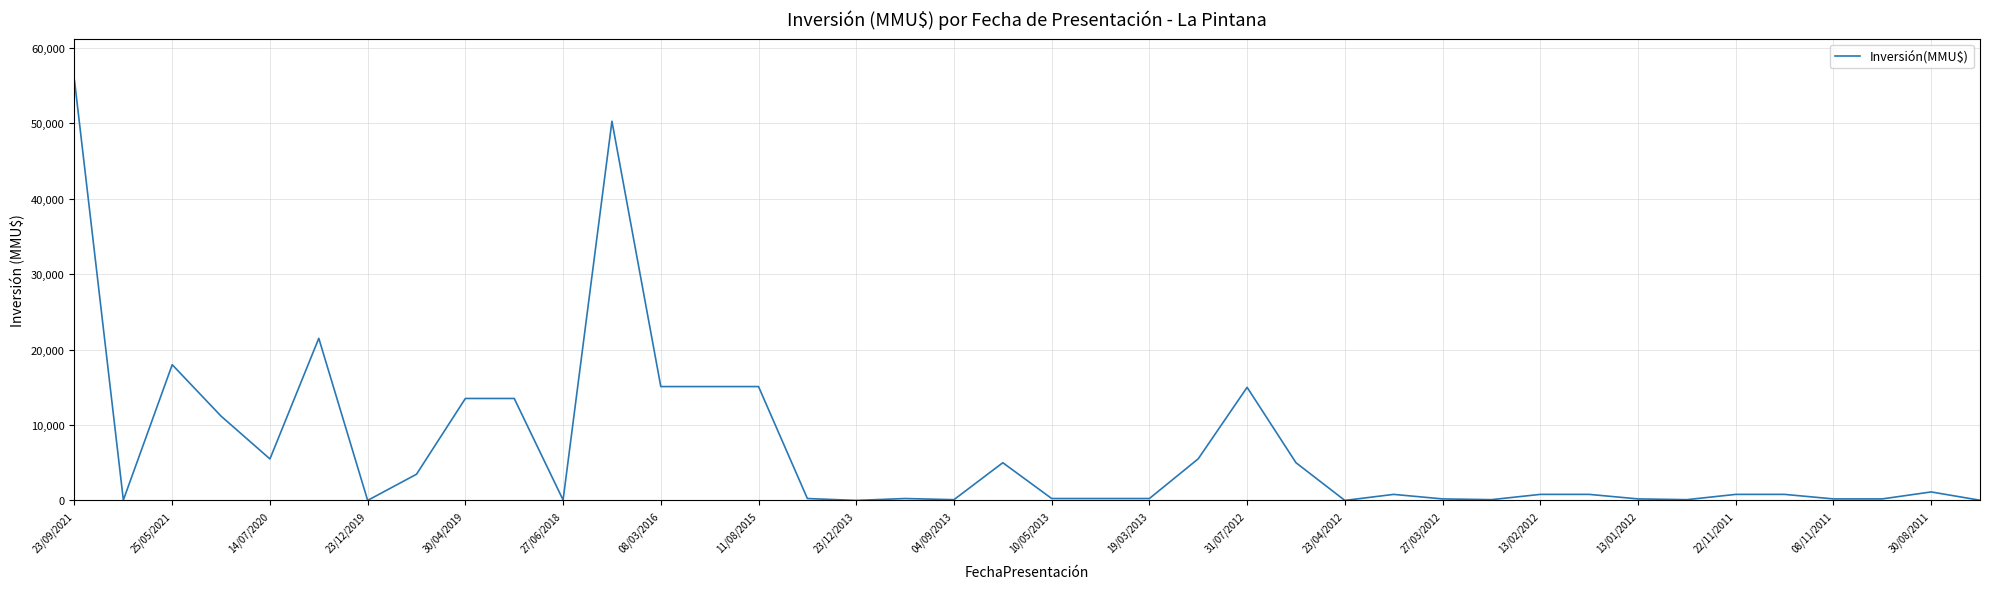

What is the greatest value displayed?

55694